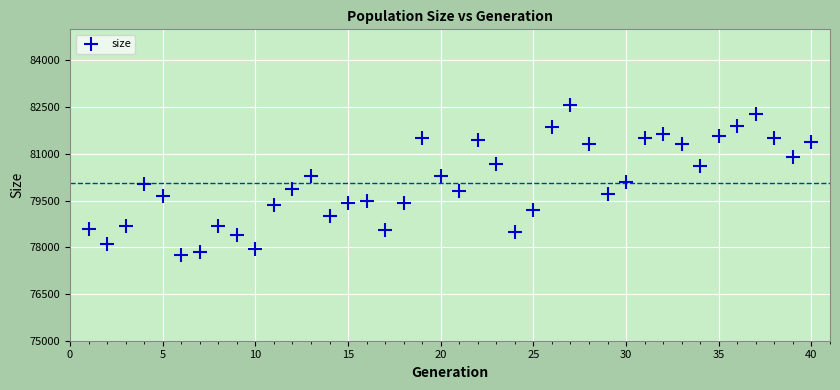

What is the range of Y values (max minus min)?

4813